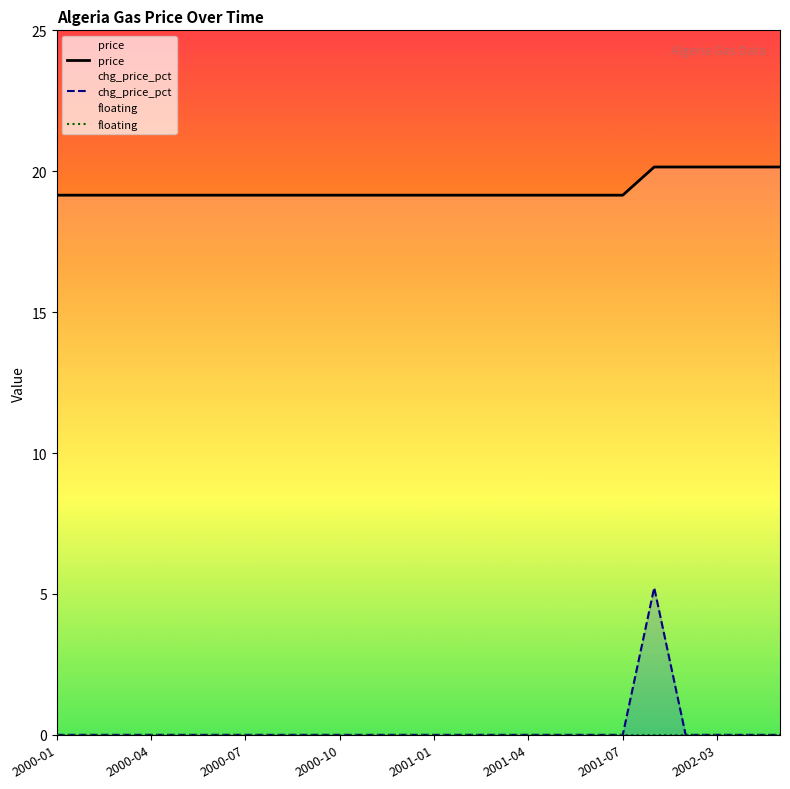

How many series are shown in this chart?

3